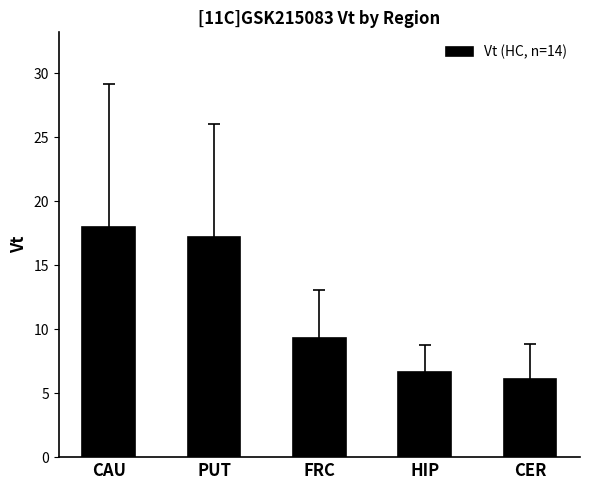

What is the average value?

11.5